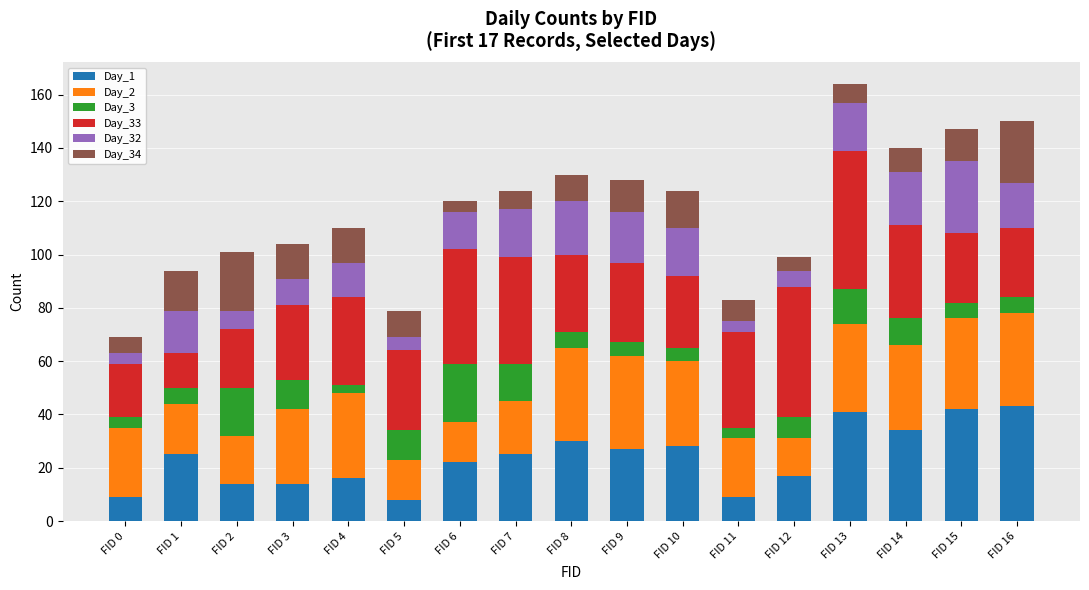

Does the chart contain stacked bars?

Yes